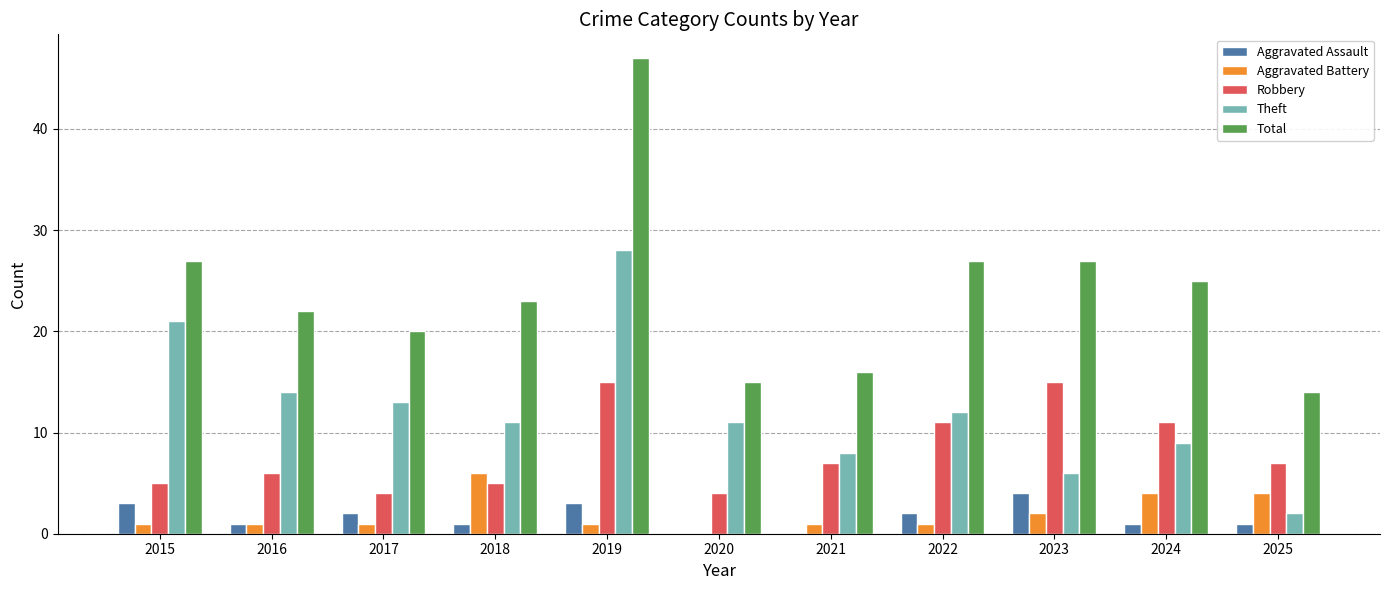

At which label does Aggravated Assault reach its peak?

2023